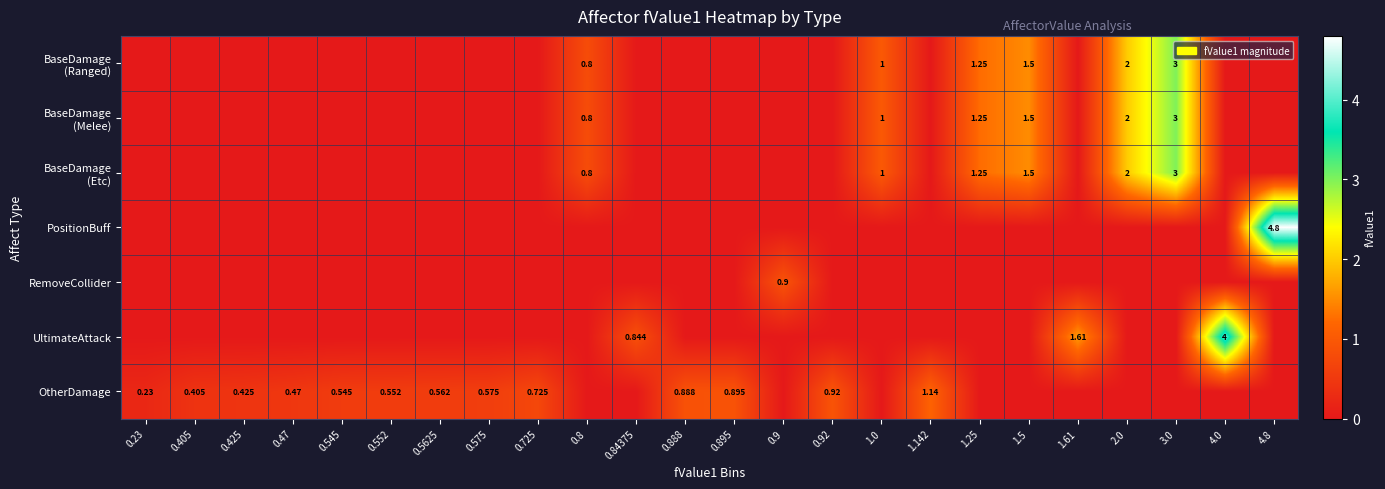

At which category is the sum across all series the highest?

3.0